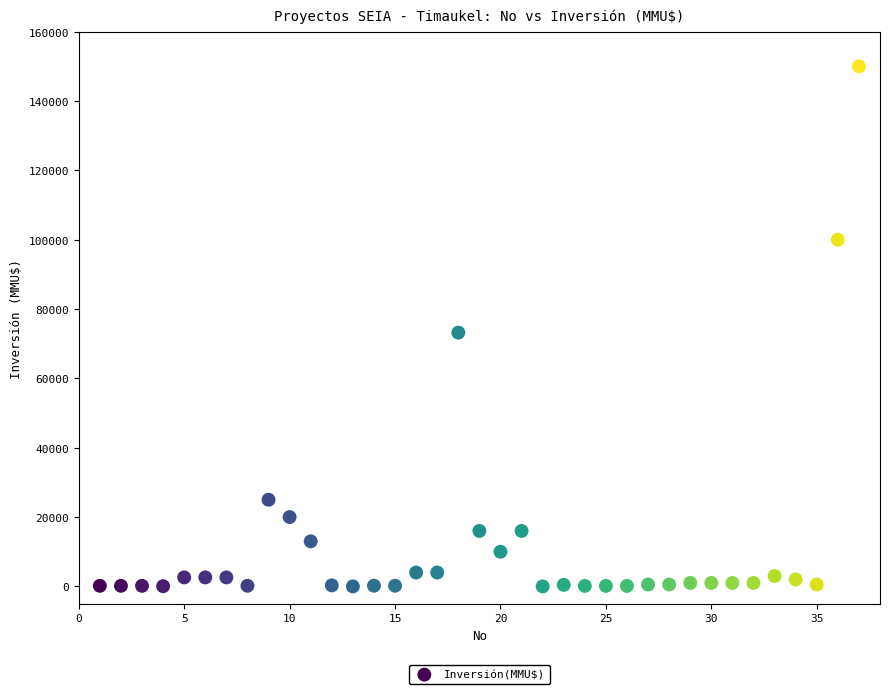

What is the range of Y values (max minus min)?

150000